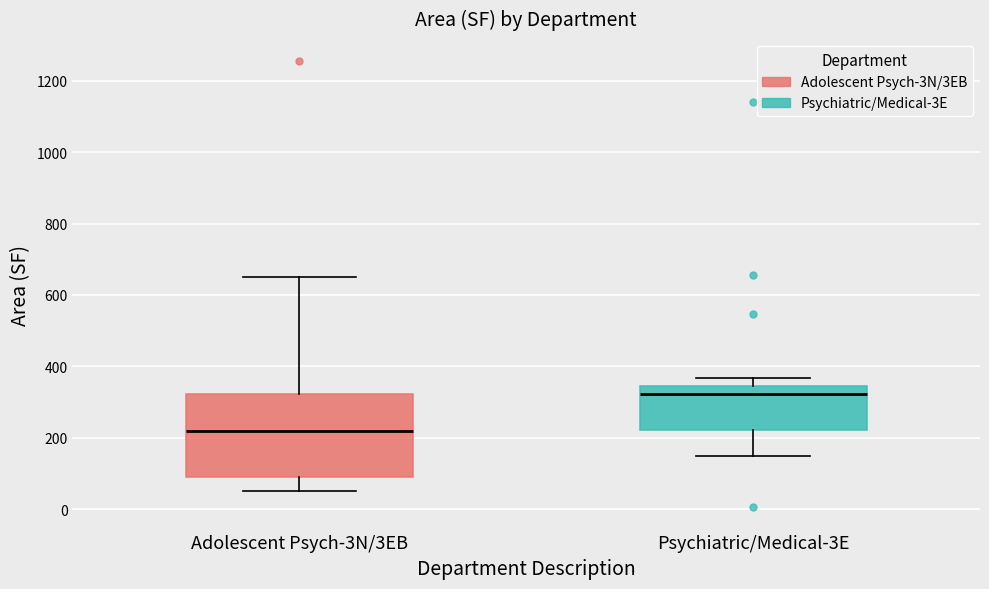

Reading left to right, transcribe this box plot: for each box, give where its median line is, the range the box spans, and where its two whiskers end, as read against the y-axis. The values are not printed on the chart, so give them approximately, as read against the axis.

Adolescent Psych-3N/3EB: median 220, box 100 to 320, whiskers 60 to 660
Psychiatric/Medical-3E: median 320, box 220 to 340, whiskers 160 to 360